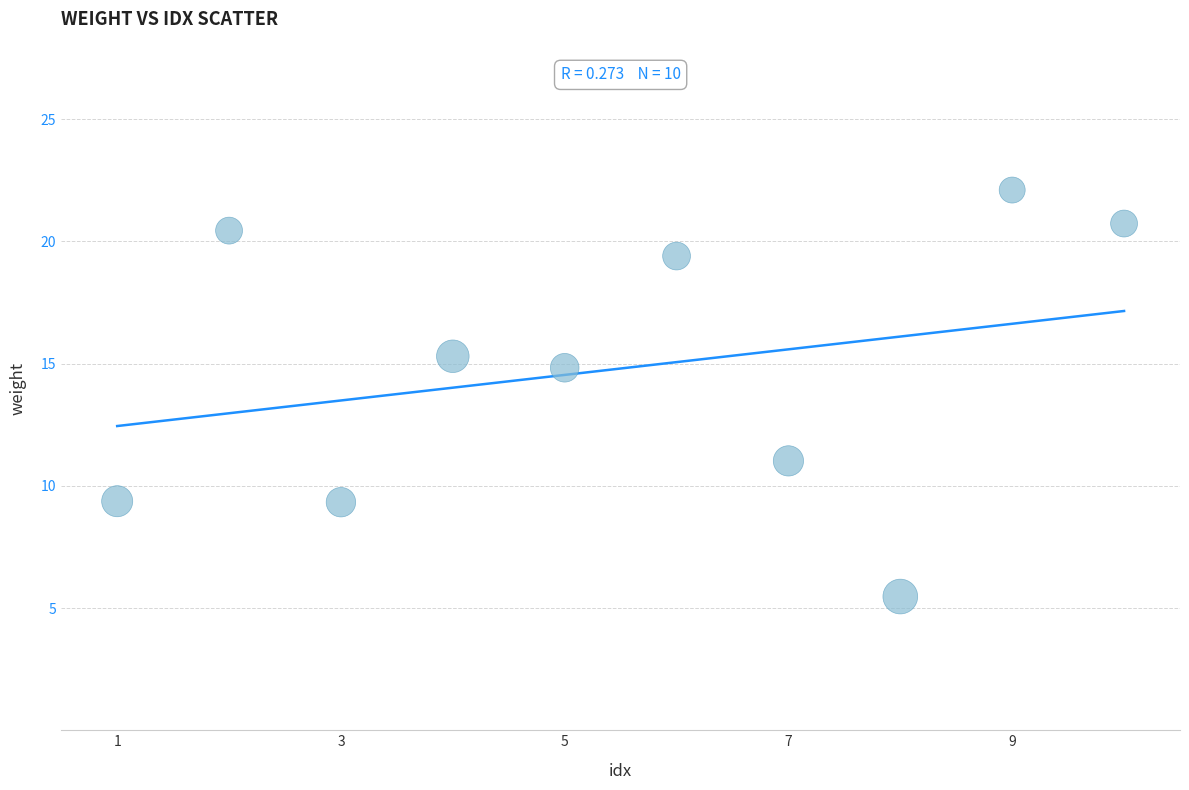

What is the range of Y values (max minus min)?

16.6